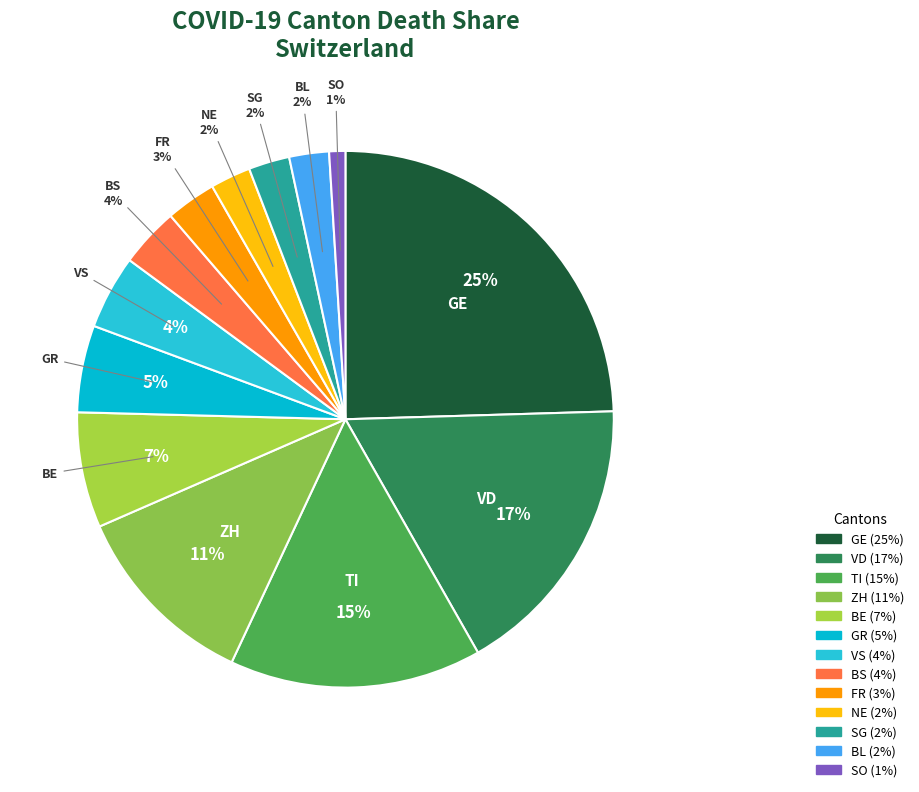

How many segments does this pie chart have?

13